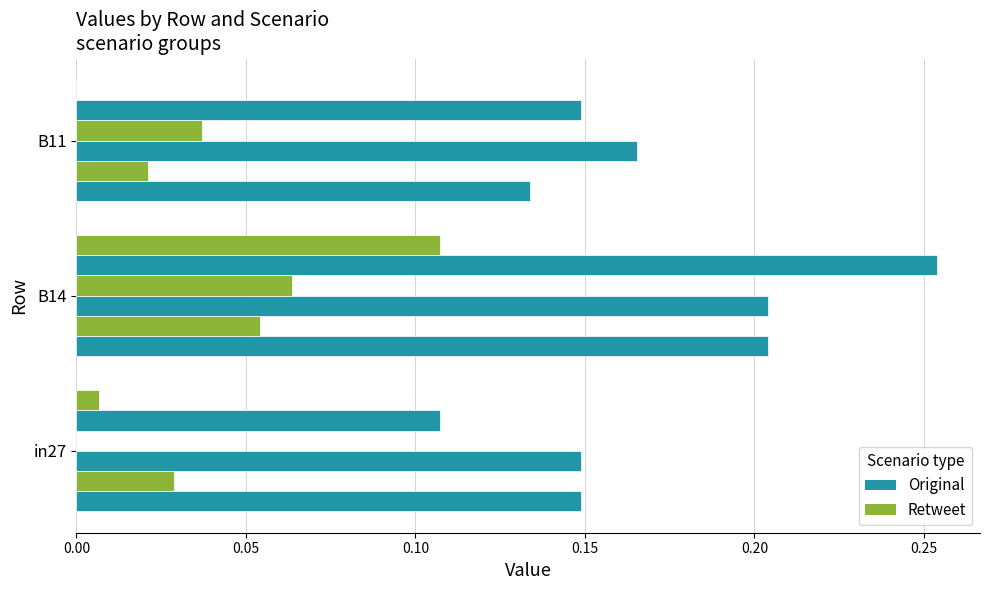

How many distinct data groups are displayed?

6